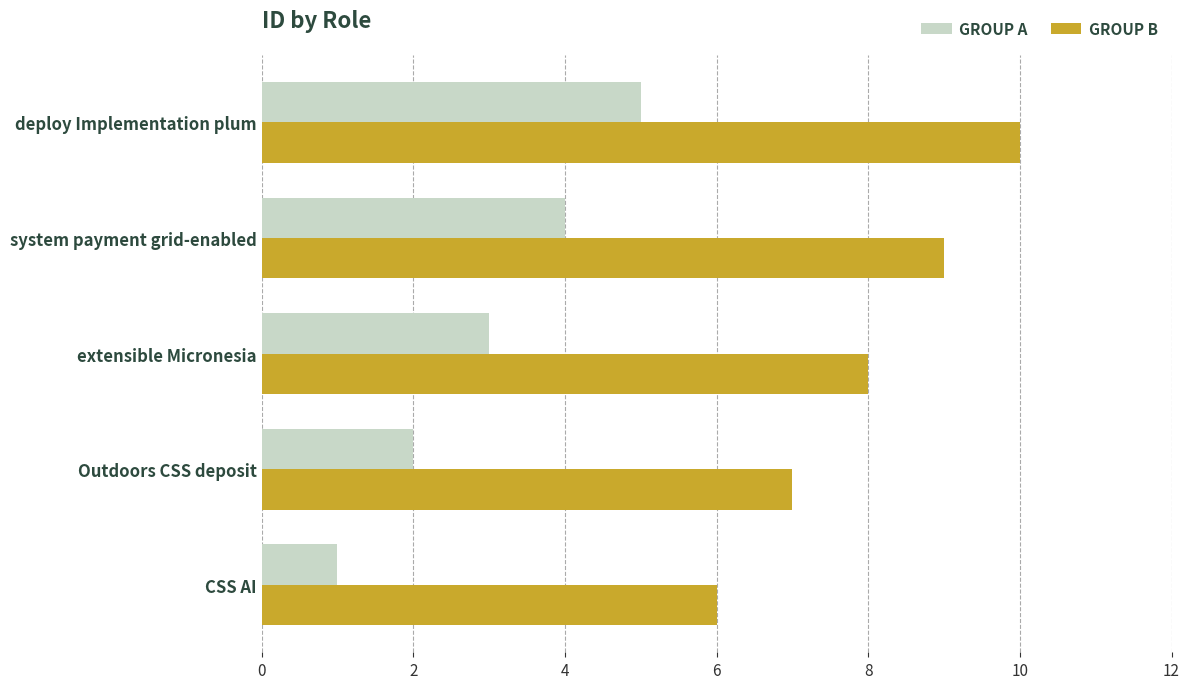

What is the lowest value of the GROUP B series?

6